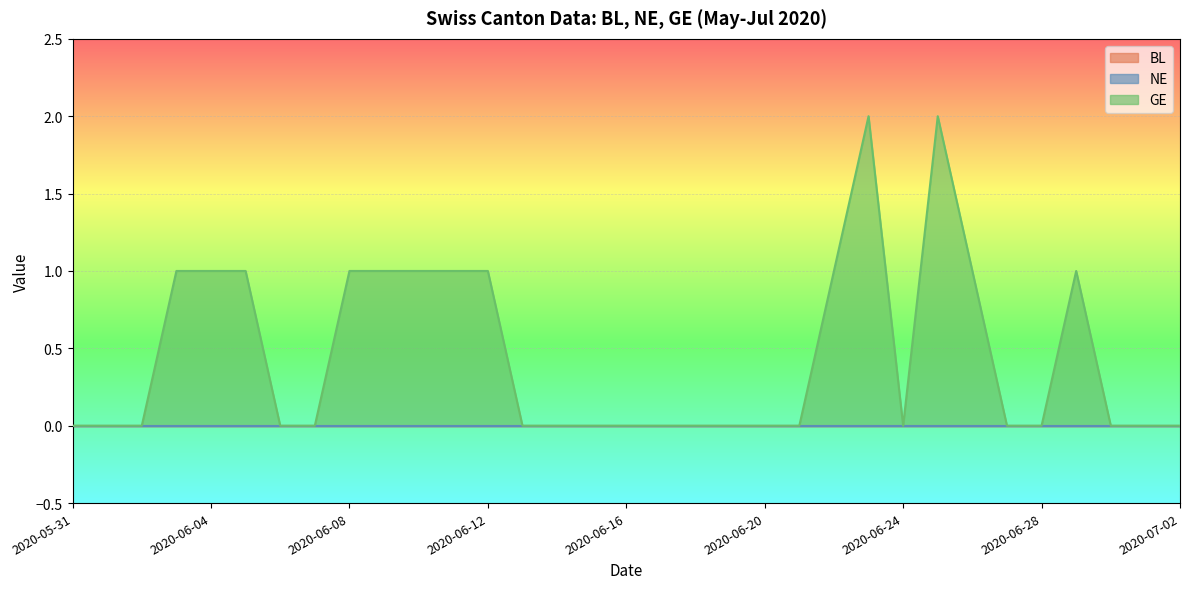

What is the label of the 30th point from the right?

2020-06-03